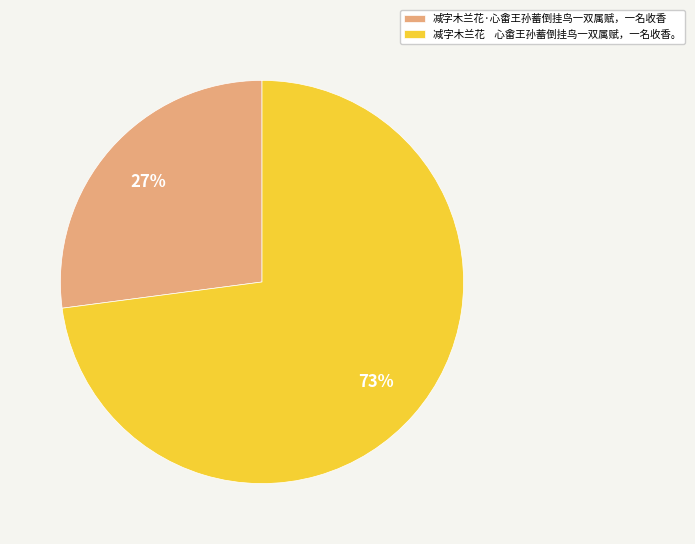

To the nearest percent, what is the difference between the largest and smallest slice percentages?

46%